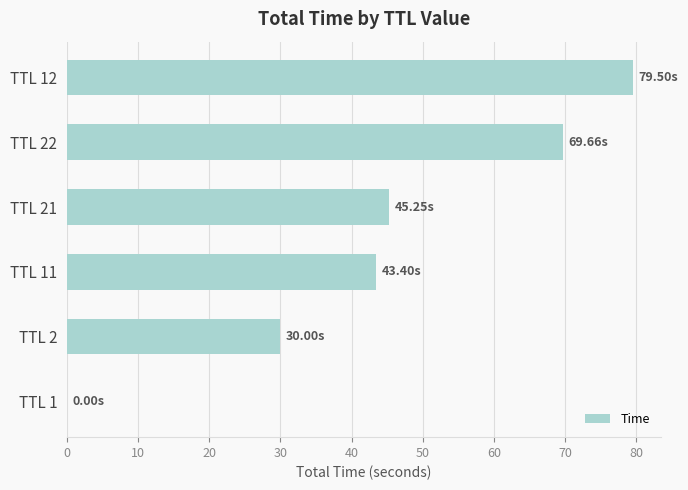

What is the sum of all values?

267.8